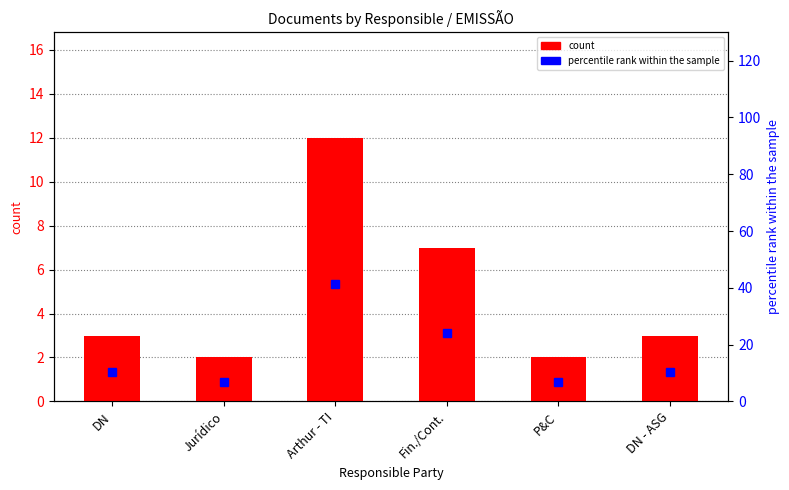

Does the chart contain any negative values?

No